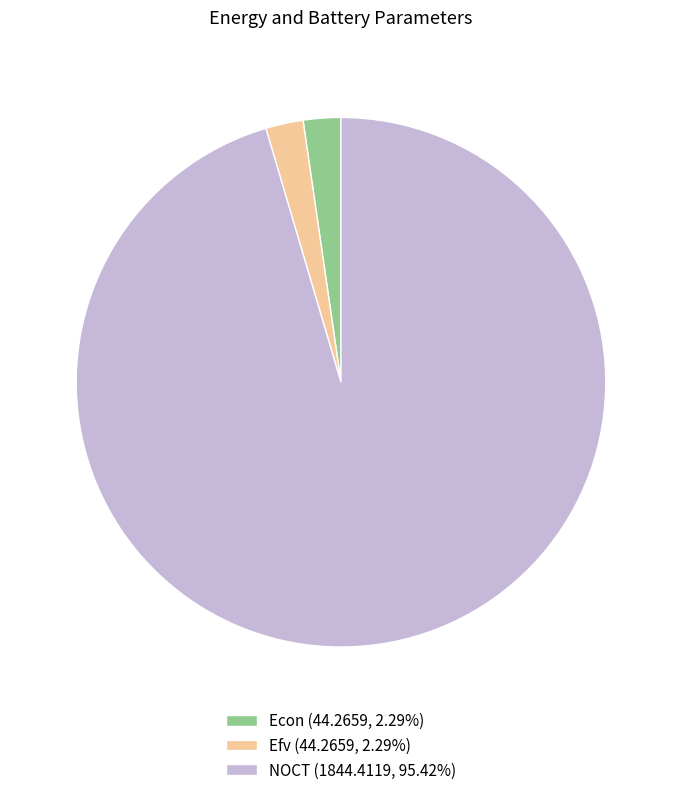

Approximately how many times larger is the value at Econ (44.2659, 2.29%) compared to Efv (44.2659, 2.29%)?

1.0